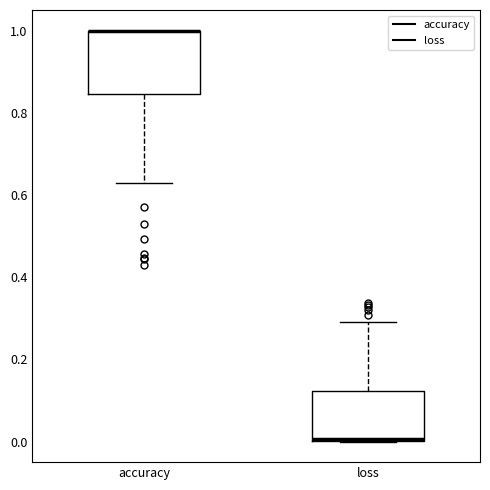

Where is the upper edge of the box for loss on the y-axis? The values are not printed on the chart, so give them approximately, as read against the axis.

0.12